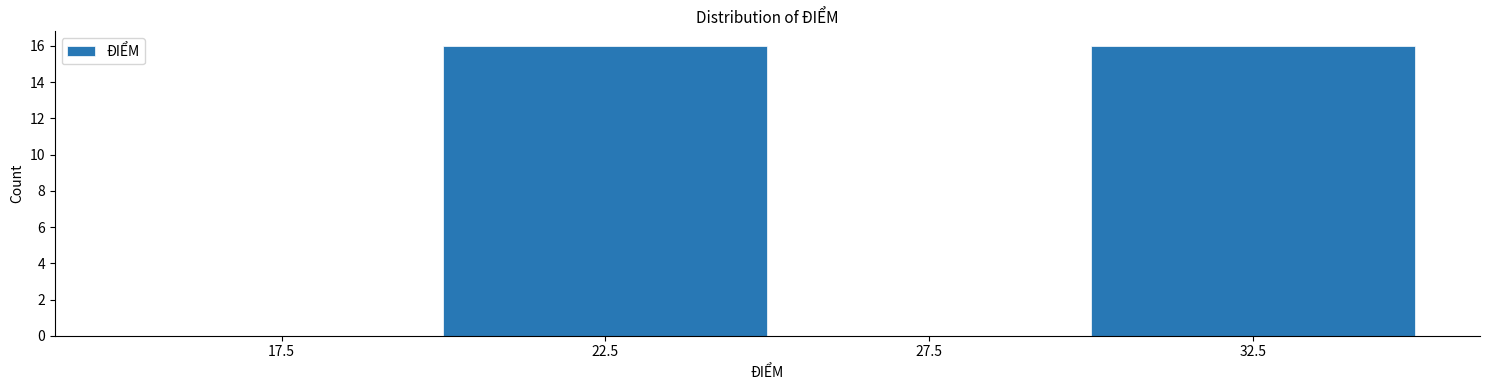

How tall is the bar that spans 30 to 35 on the x-axis? The values are not printed on the chart, so give them approximately, as read against the axis.

16